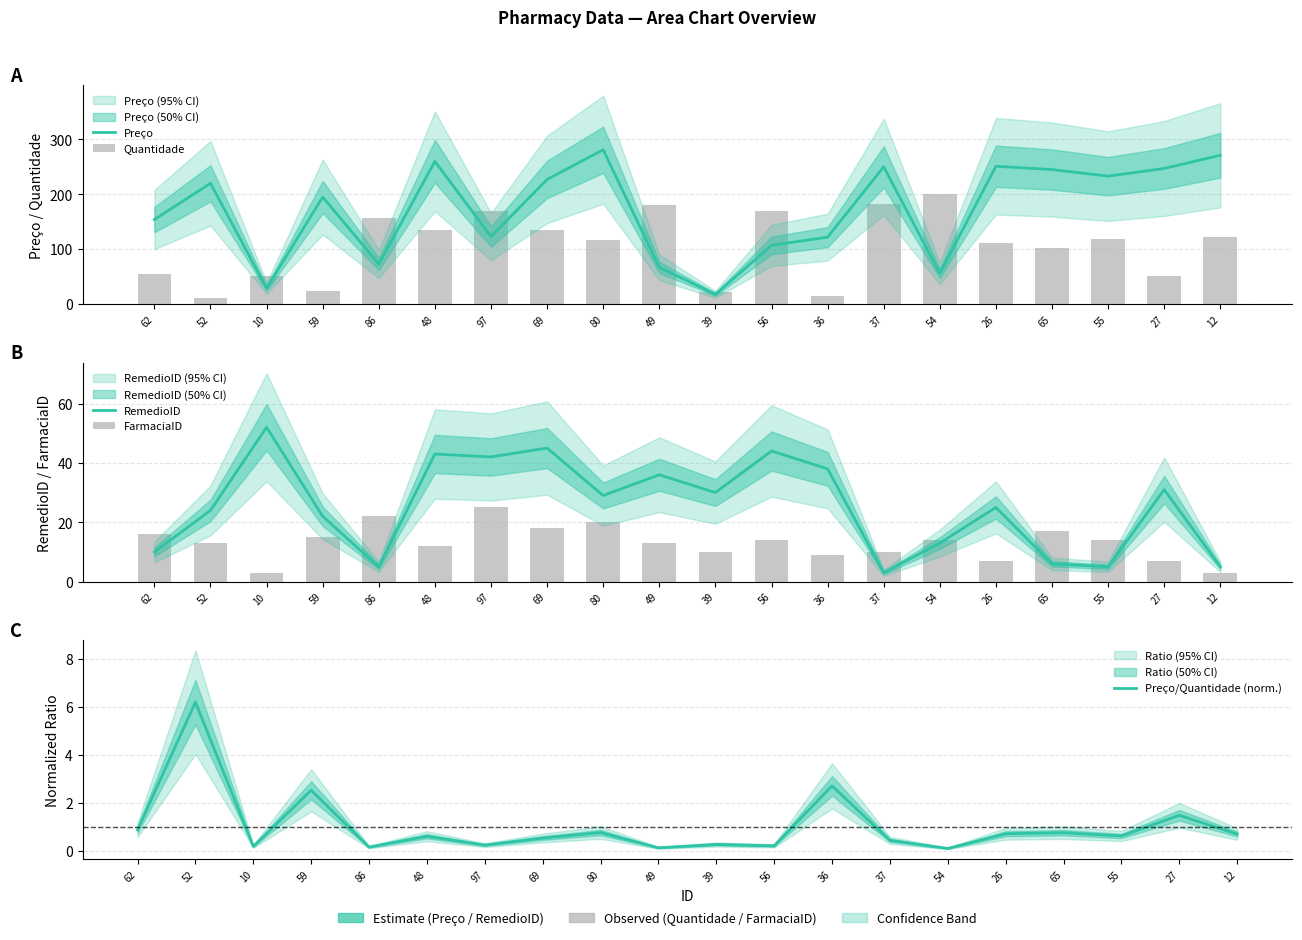

What are all the series names shown in the legend?

Preço, Quantidade, RemedioID, FarmaciaID, Preço/Quantidade (norm.)